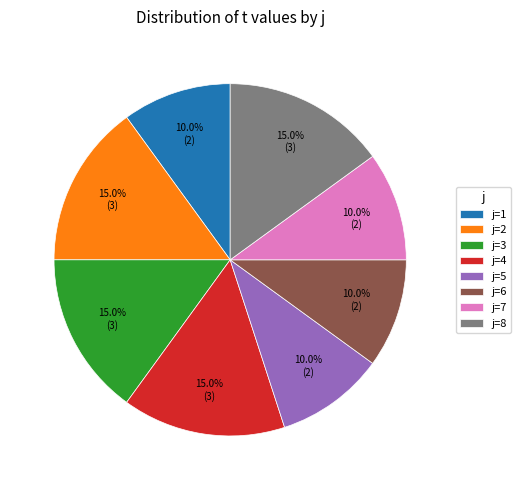

Approximately how many times larger is the value at j=4 compared to j=3?

1.0